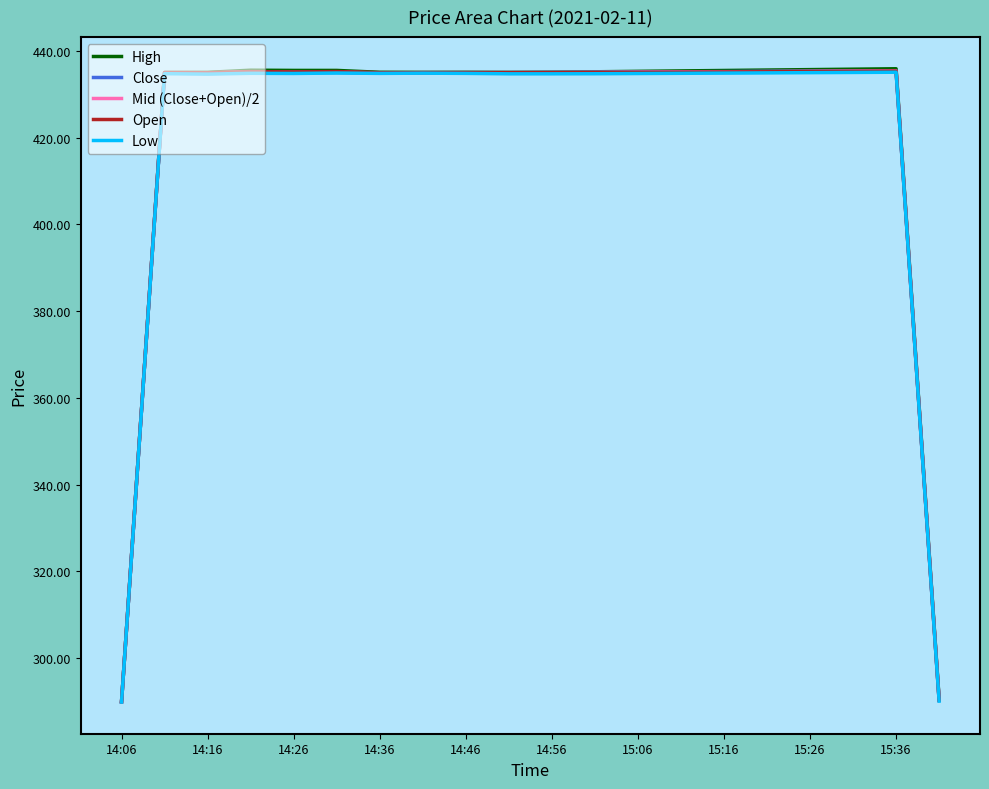

What is the minimum value for Mid (Close+Open)/2?

289.9